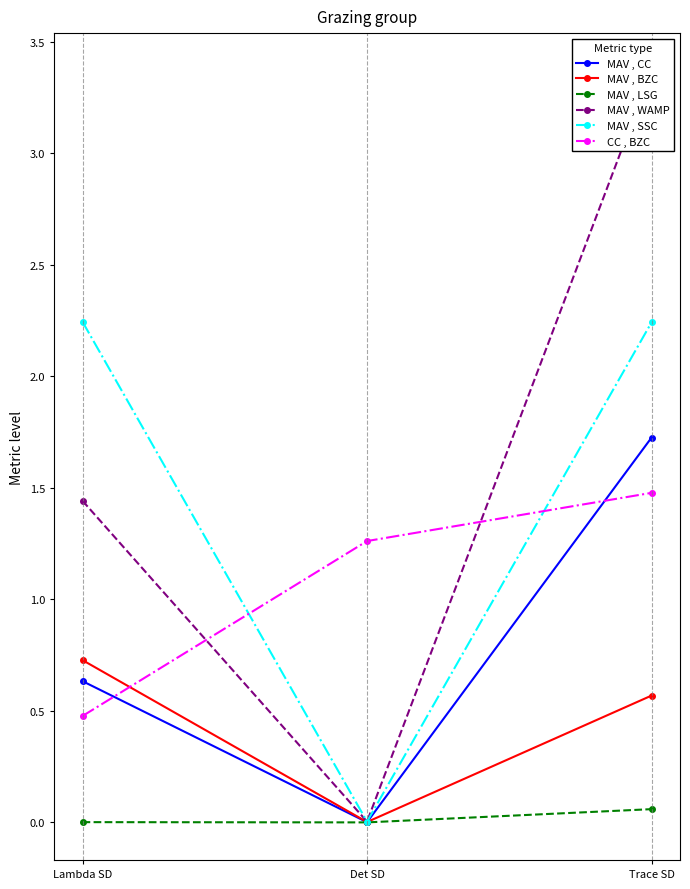

How many lines are shown in the chart?

6